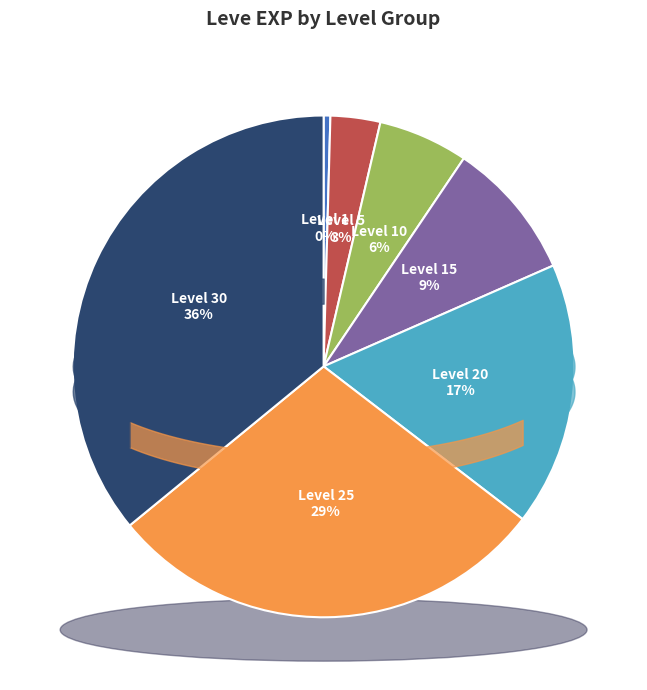

How many segments does this pie chart have?

7